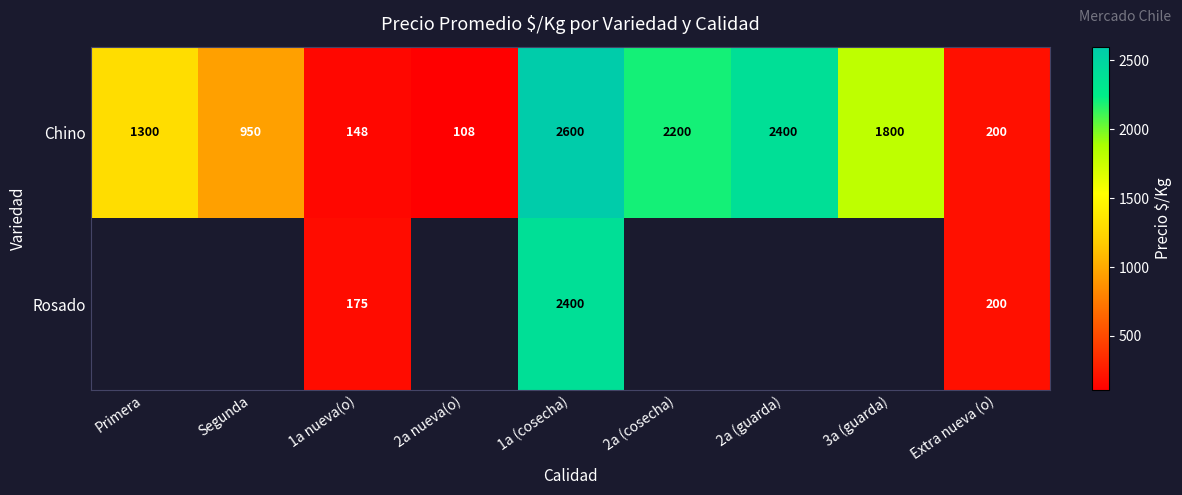

True or false: Chino has a value of 3057.5 at 2a (cosecha).

False